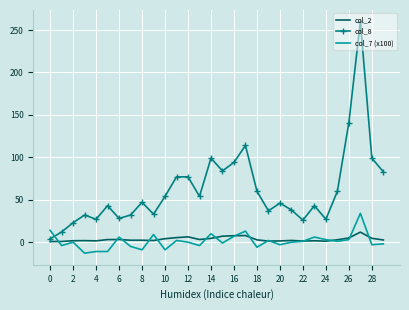

Which series has the largest range (max minus min)?

col_8